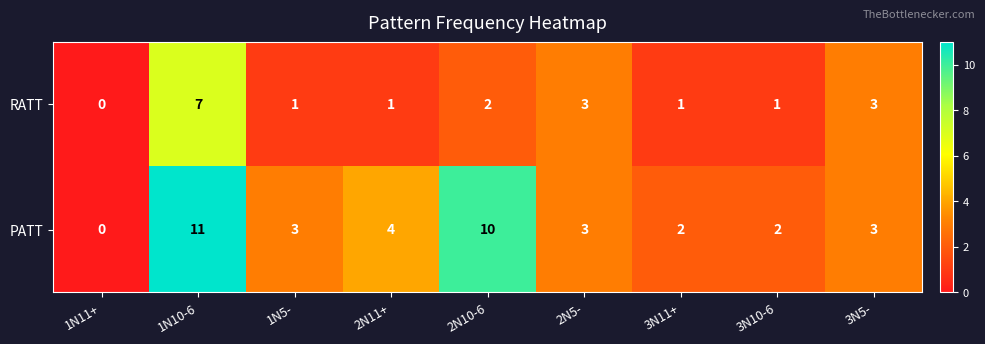

What is the sum of the RATT values at 1N10-6 and 1N5-?

8